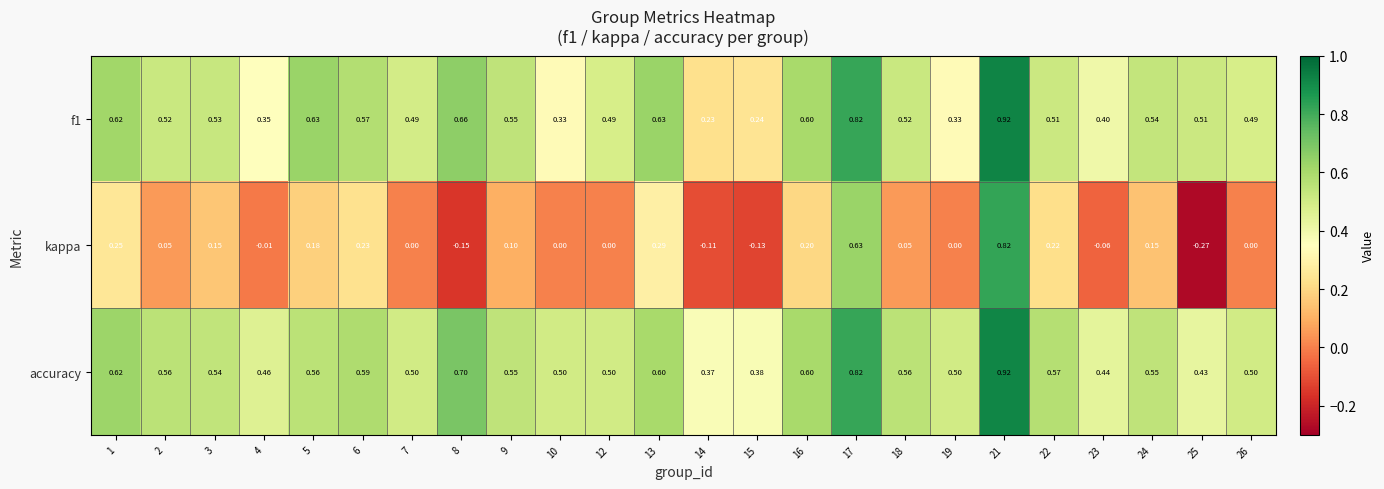

Which series has the widest spread of values?

kappa